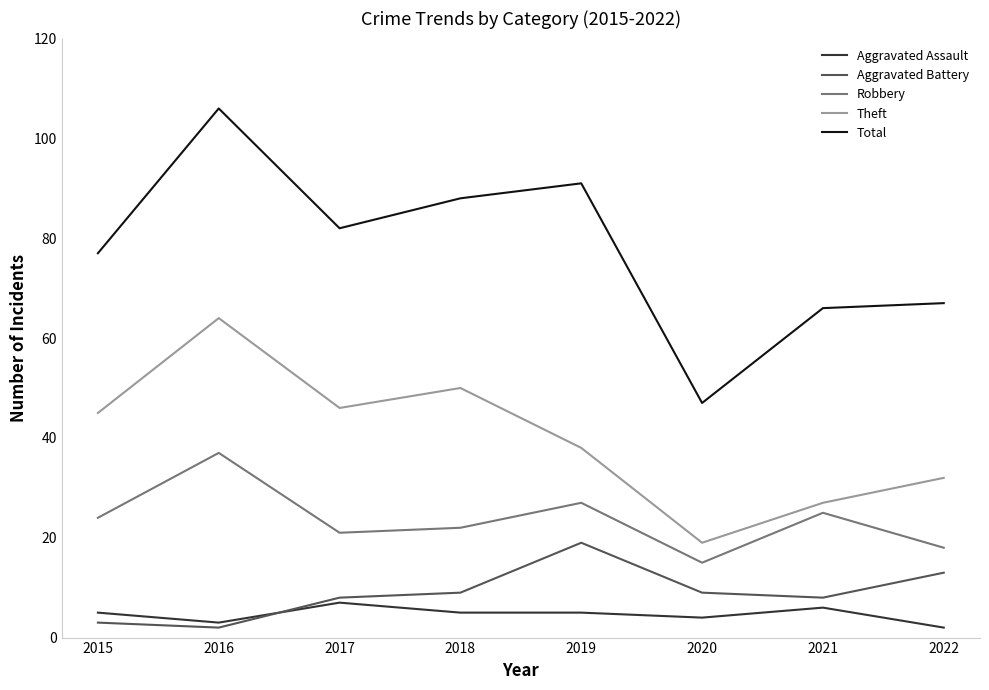

Reading left to right, transcribe all the data shown in this chart.

Aggravated Assault: 2015=5	2016=3	2017=7	2018=5	2019=5	2020=4	2021=6	2022=2
Aggravated Battery: 2015=3	2016=2	2017=8	2018=9	2019=19	2020=9	2021=8	2022=13
Robbery: 2015=24	2016=37	2017=21	2018=22	2019=27	2020=15	2021=25	2022=18
Theft: 2015=45	2016=64	2017=46	2018=50	2019=38	2020=19	2021=27	2022=32
Total: 2015=77	2016=106	2017=82	2018=88	2019=91	2020=47	2021=66	2022=67